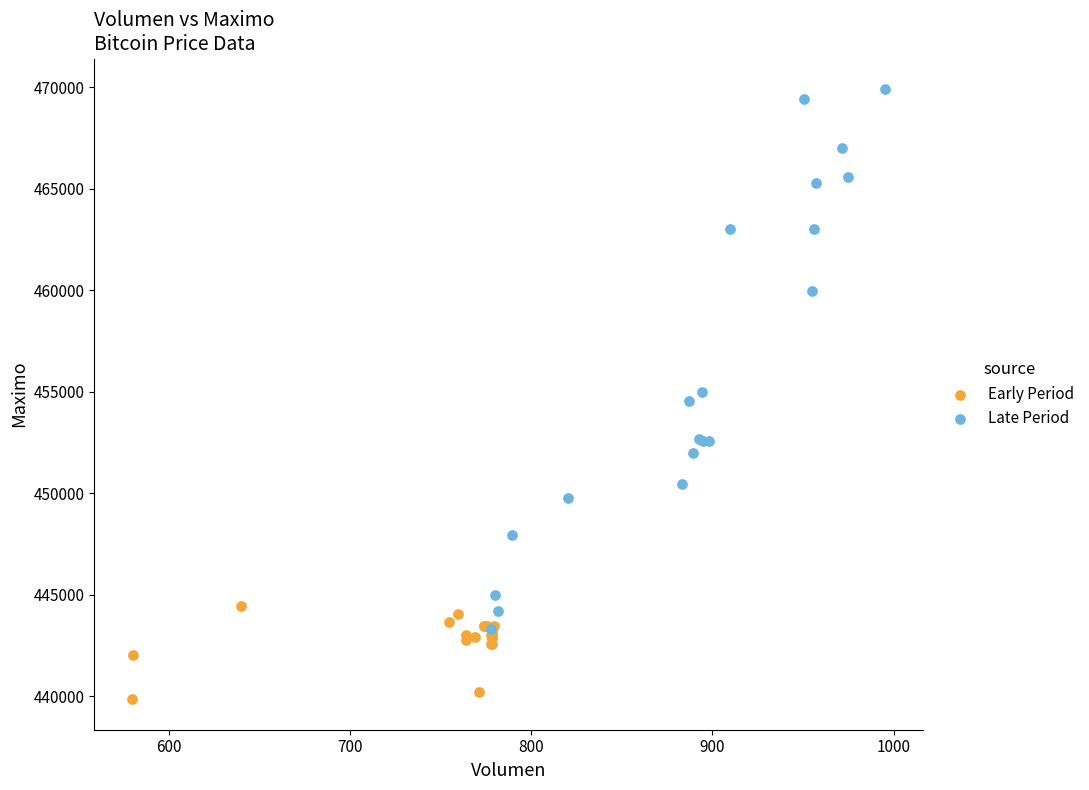

What are all the series names shown in the legend?

Early Period, Late Period